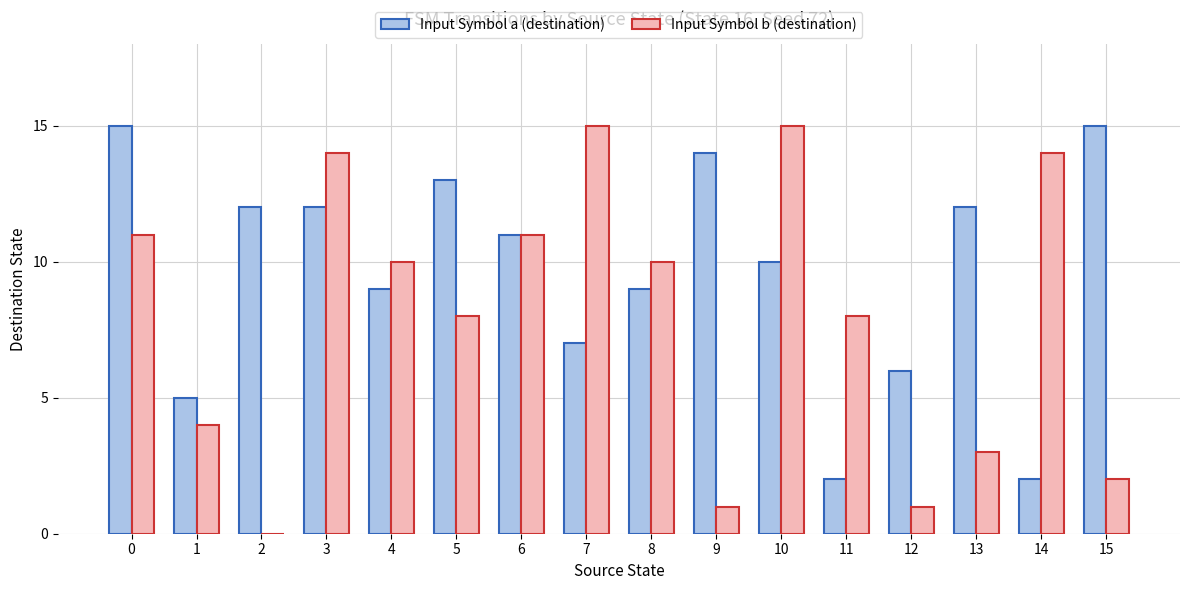

Reading left to right, list all the values displayed in this chart.

Input Symbol a (destination): 0=15	1=5	2=12	3=12	4=9	5=13	6=11	7=7	8=9	9=14	10=10	11=2	12=6	13=12	14=2	15=15
Input Symbol b (destination): 0=11	1=4	2=0	3=14	4=10	5=8	6=11	7=15	8=10	9=1	10=15	11=8	12=1	13=3	14=14	15=2